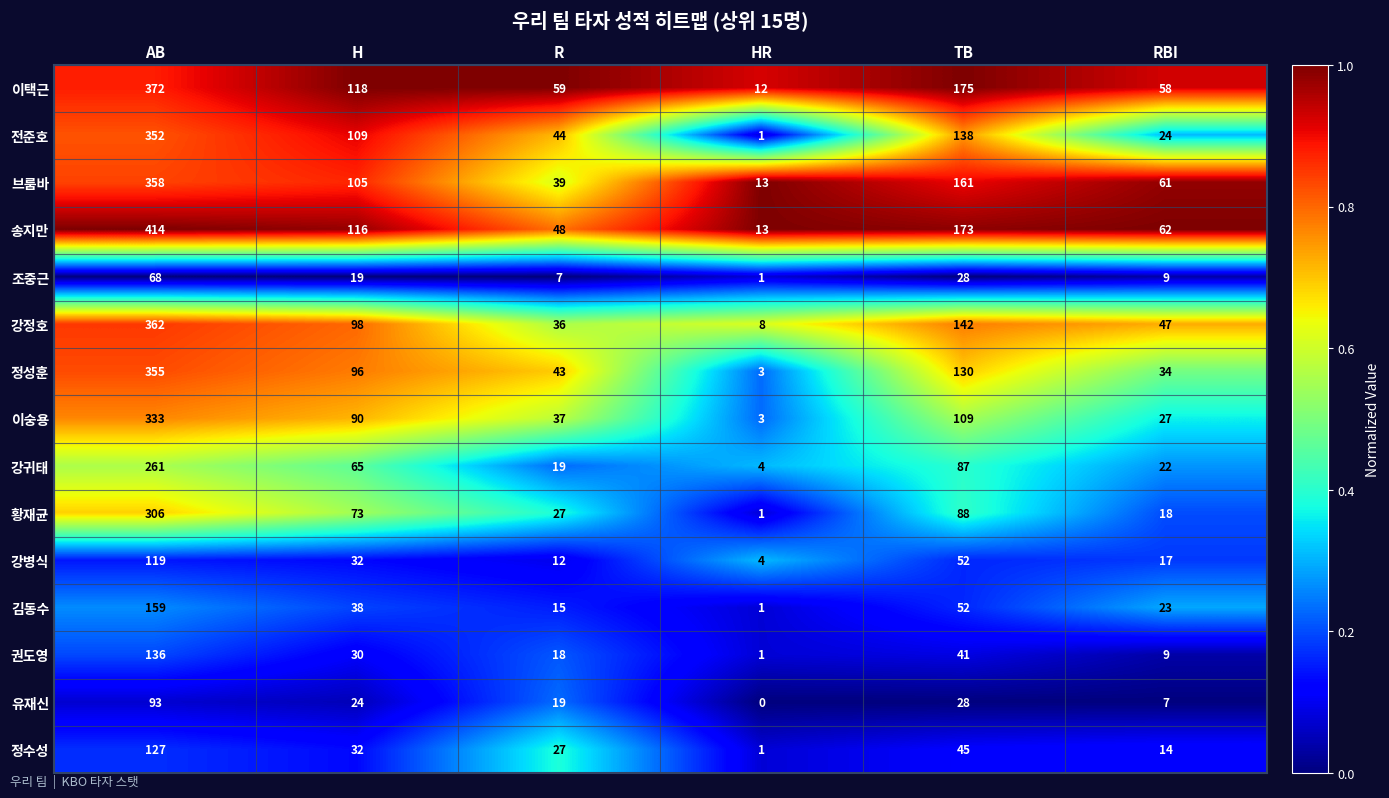

At which category does the chart reach its minimum across all series?

HR